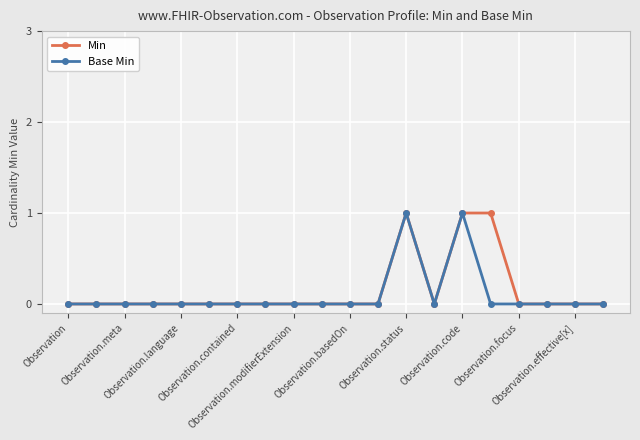

What is the difference between the maximum and second lowest values in the Base Min series?

1